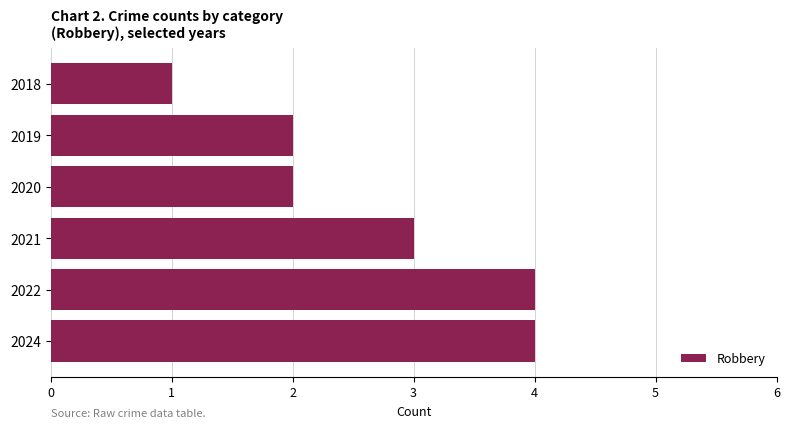

How many values are between 2 and 4?

5